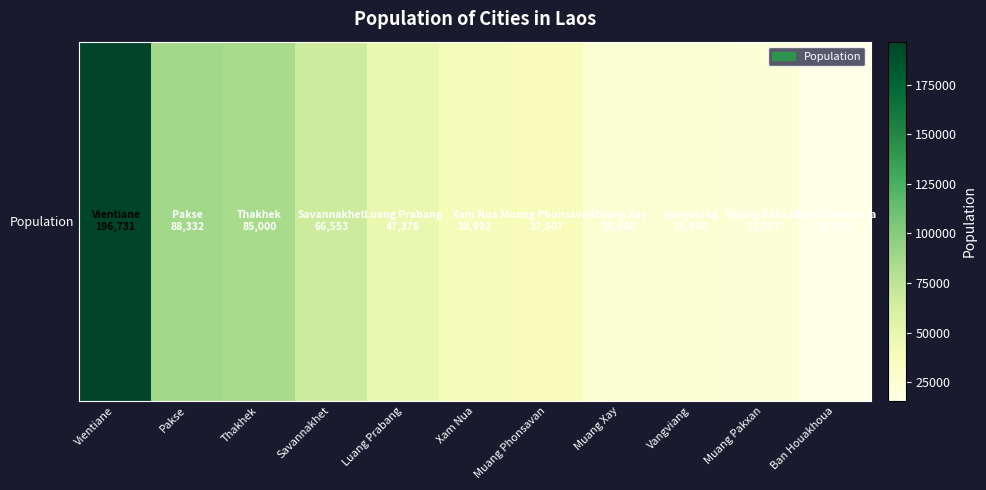

How many data points are less than 38992?

5